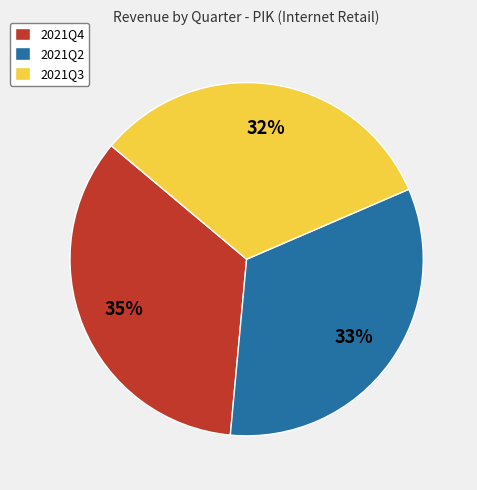

Rank the categories by value from highest to lowest.

2021Q4, 2021Q2, 2021Q3